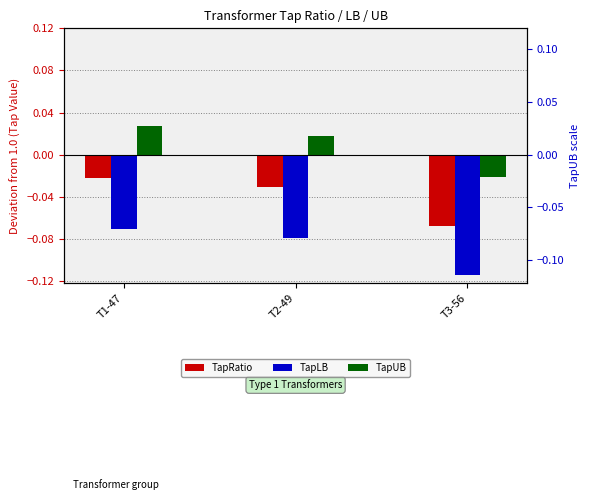

How many values in TapUB are below zero?

1